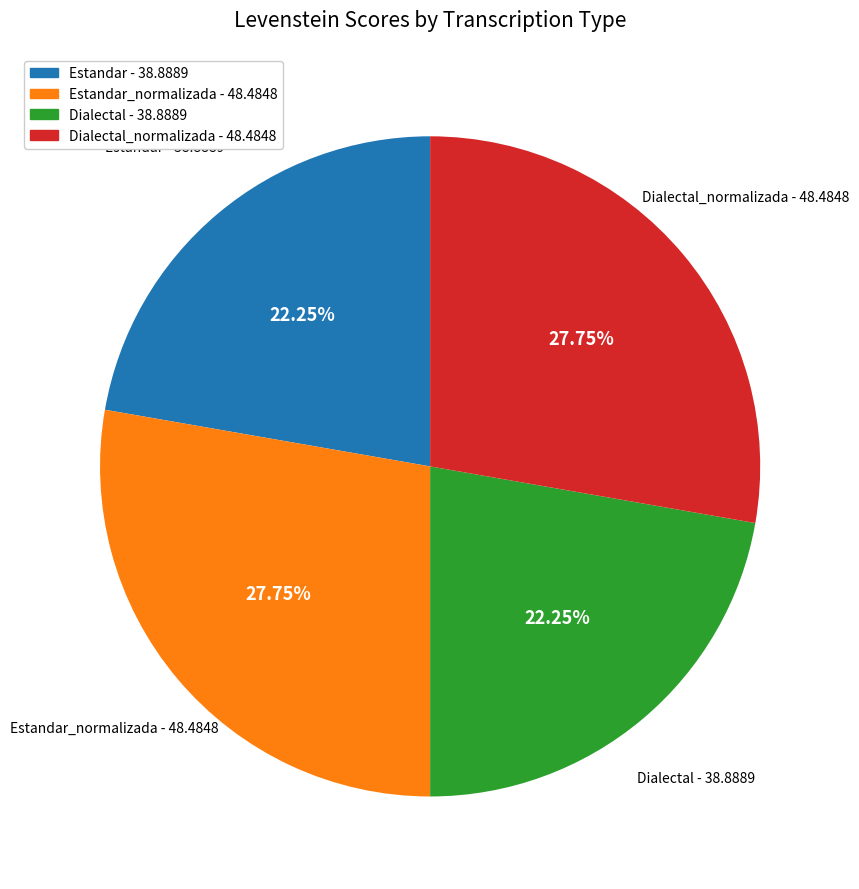

Is there any slice that represents more than half of the pie?

No